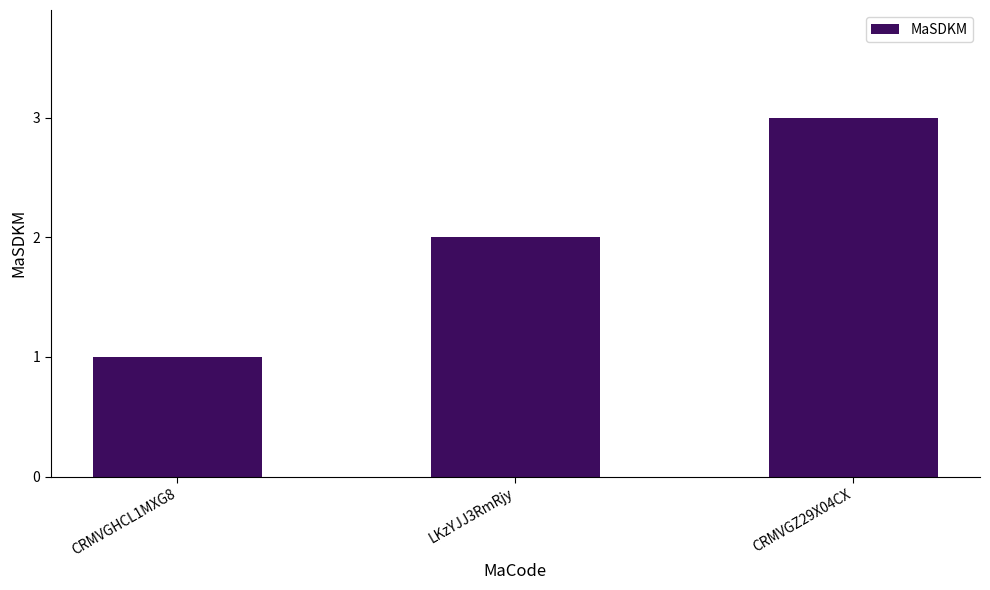

How many bars are there in total?

3